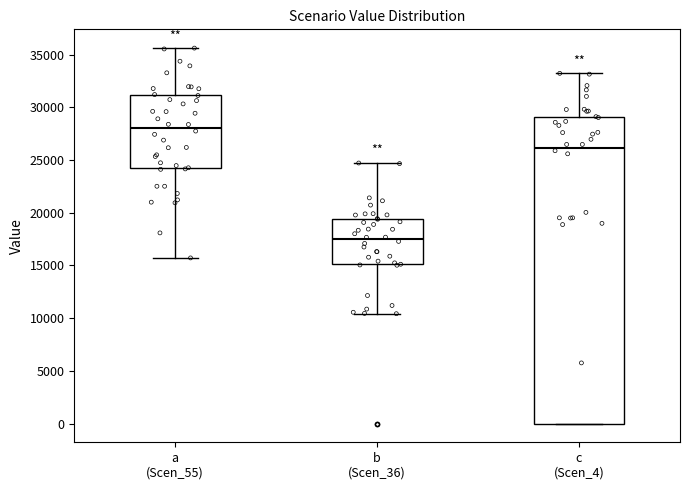

Comparing the boxes themselves (not the whiskers), which one is the tallest?

c (Scen_4)